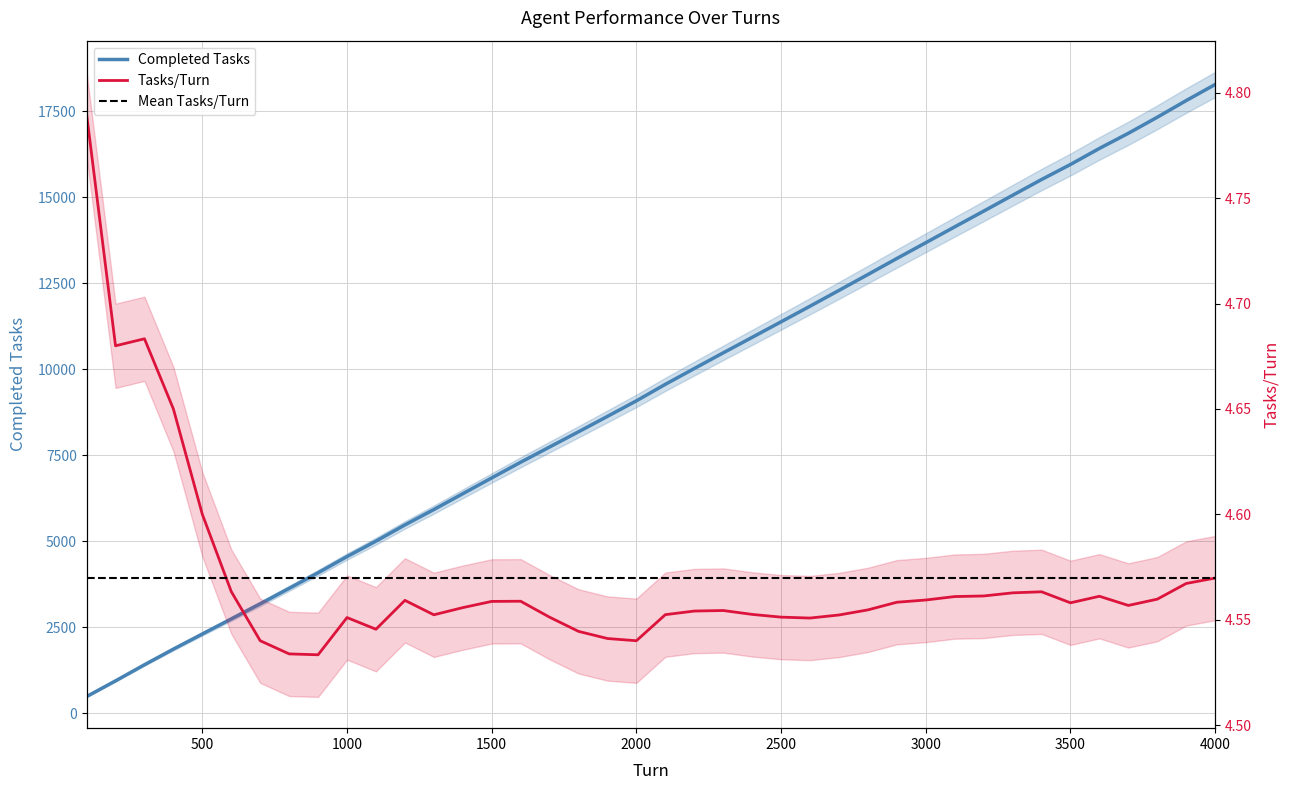

True or false: Completed Tasks and Tasks/Turn cross at least once.

False